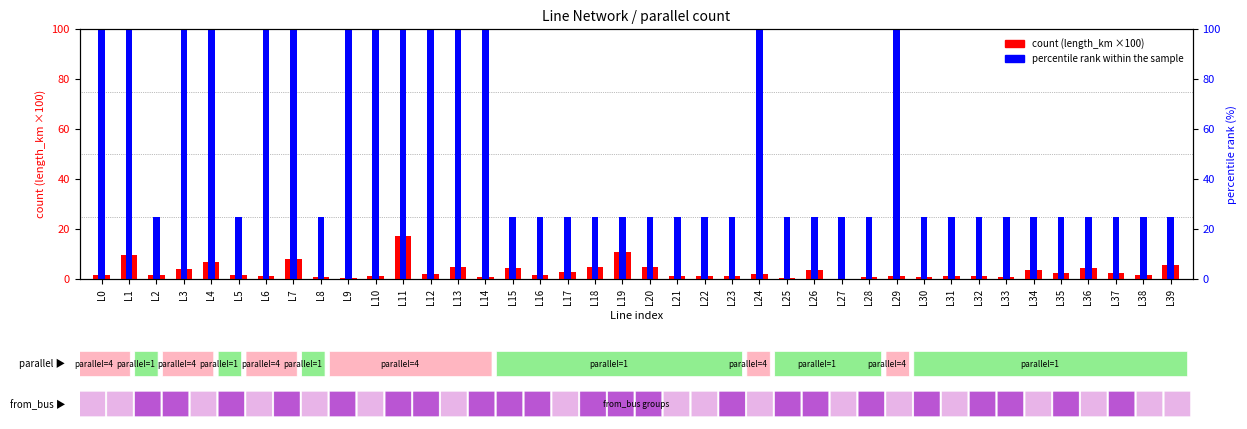

Which series changed the most between L7 and L34?

percentile rank within the sample